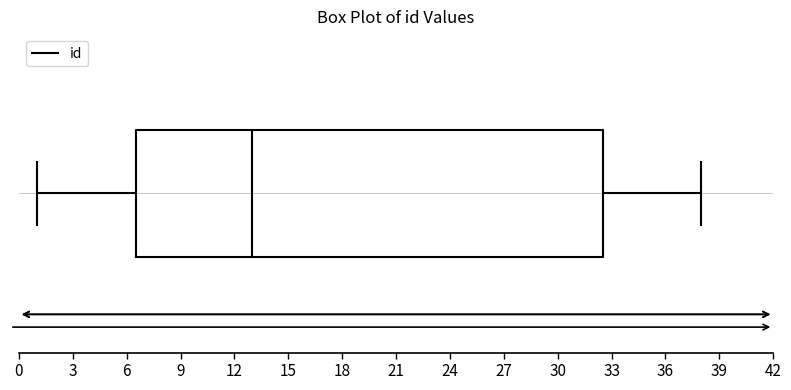

Transcribe this box plot: give where the median line is, the range the box spans, and where the two whiskers end, as read against the x-axis. The values are not printed on the chart, so give them approximately, as read against the axis.

median 13.0, box 6.5 to 32.5, whiskers 1.0 to 38.0